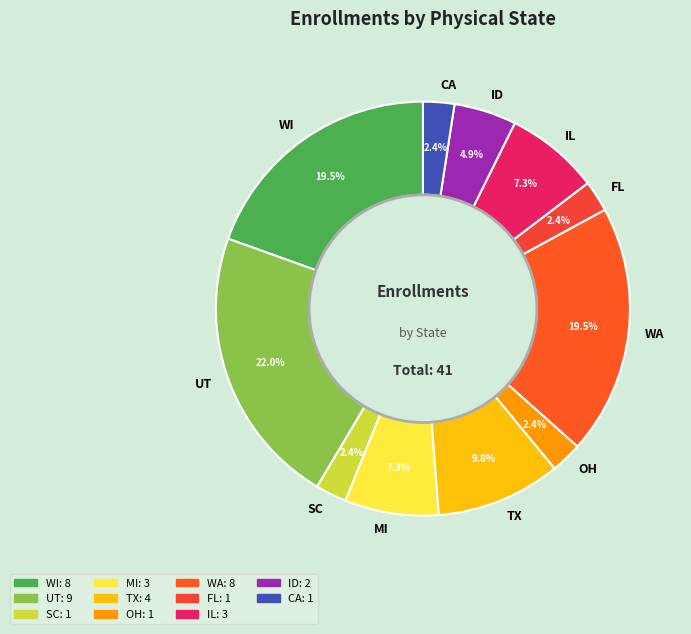

What is the largest slice in the pie chart?

UT